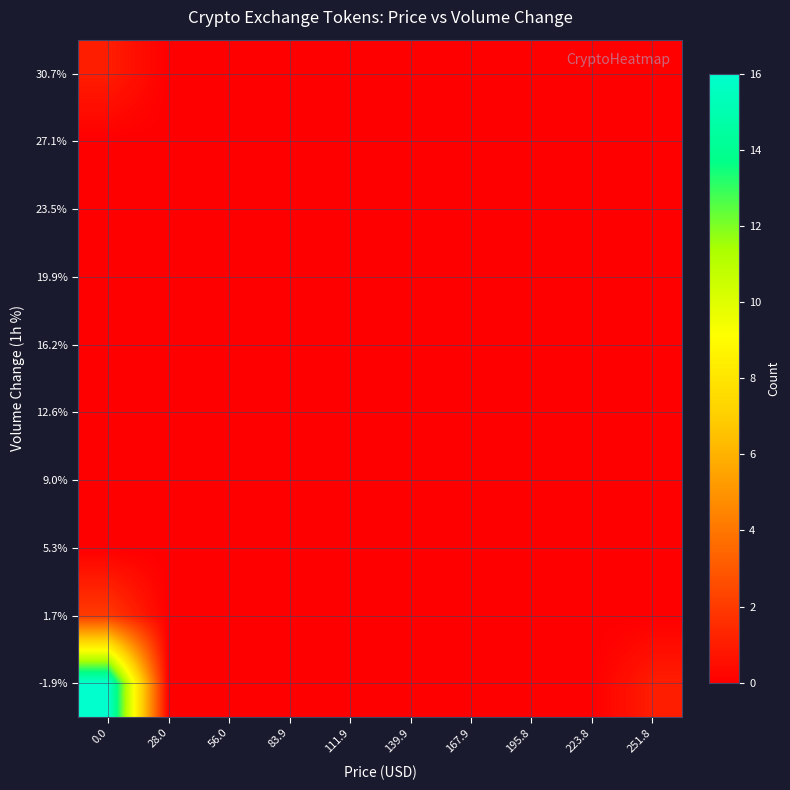

Between 139.9 and 111.9, which is larger?

139.9